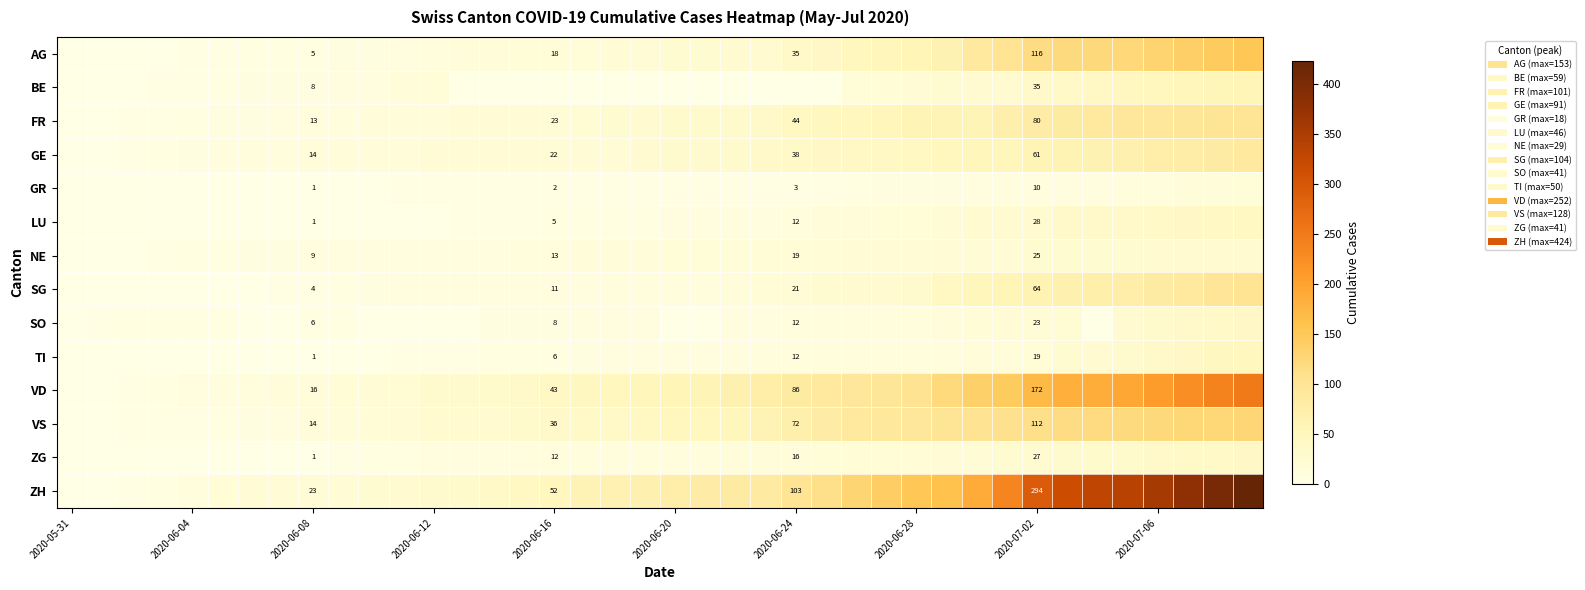

The ZG series shows 1 at 2020-06-08. True or false?

True